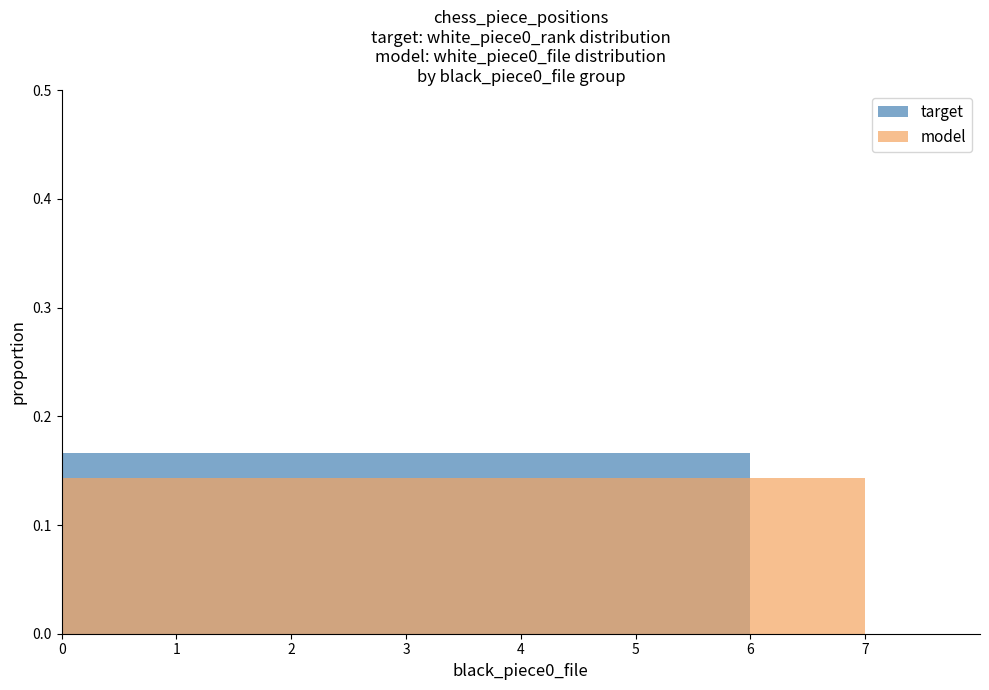

The model series shows 0.2 at 2. True or false?

False